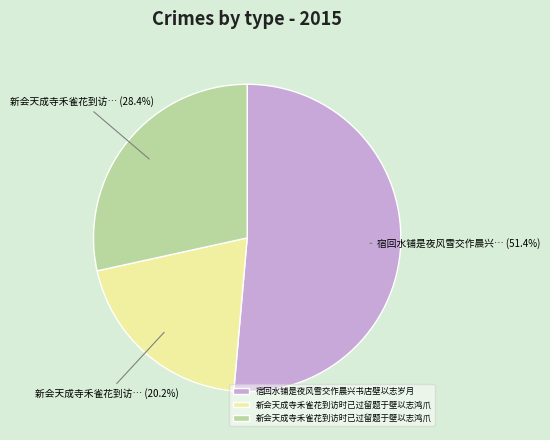

Is there a majority slice in this chart?

Yes